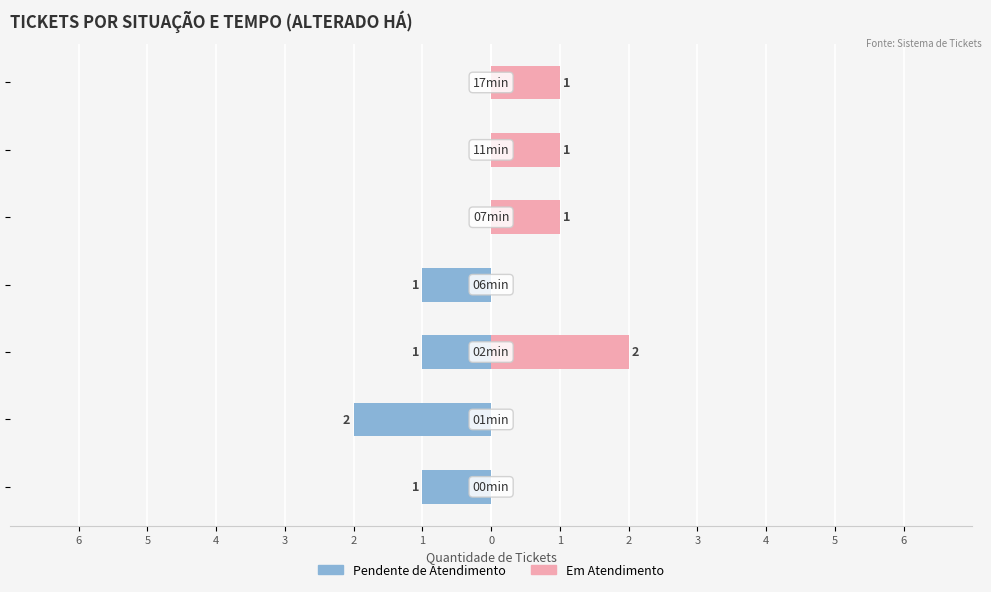

How many positive values does the Em Atendimento series have?

4